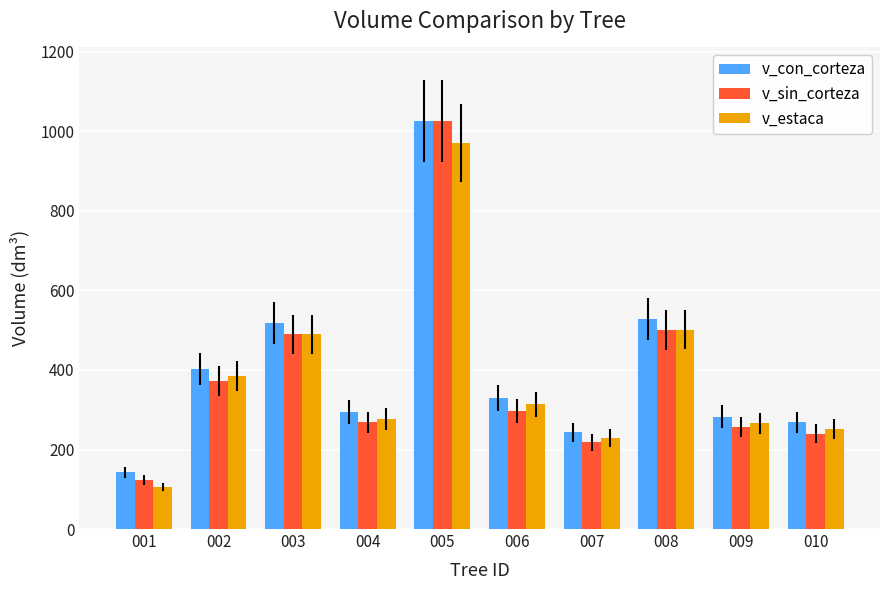

At 002, list the series in order from smallest to largest.

v_sin_corteza, v_estaca, v_con_corteza